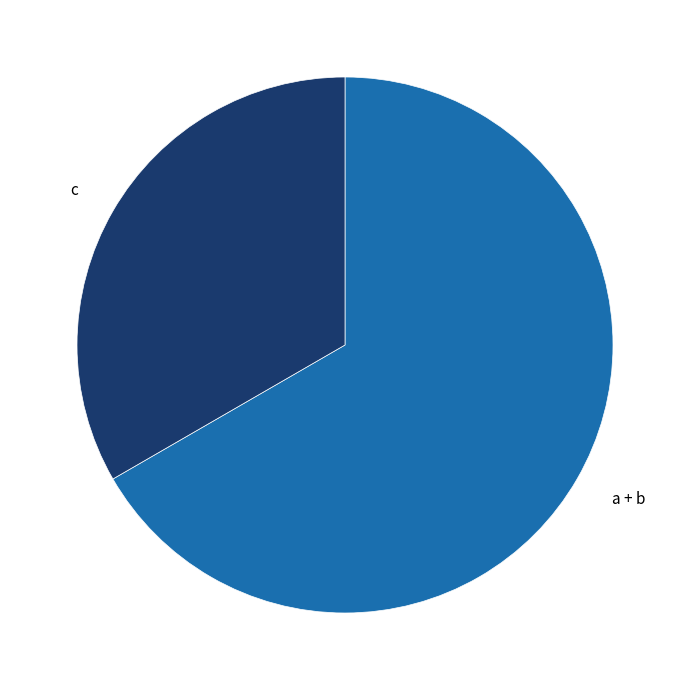

Is c the majority of the pie?

No